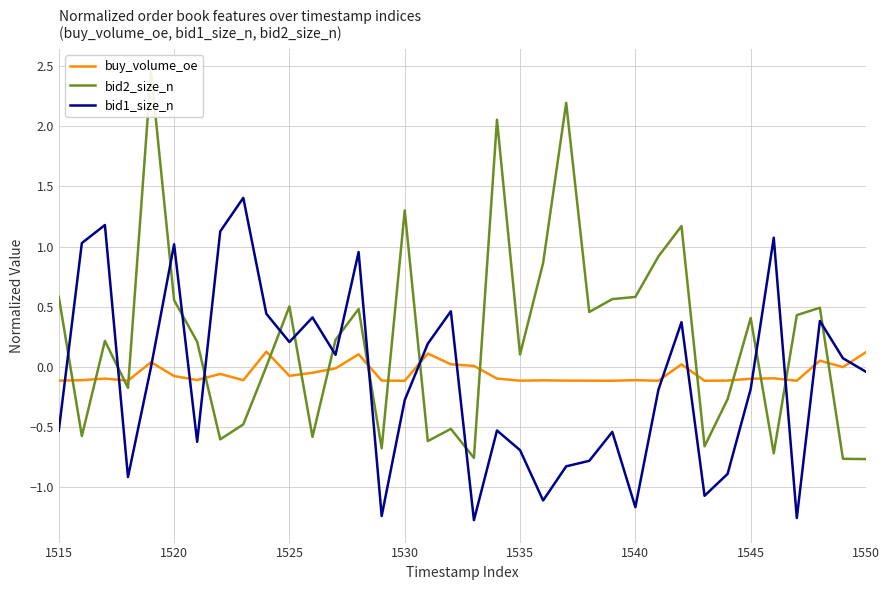

True or false: buy_volume_oe has a value of 0.1 at 1550.

True